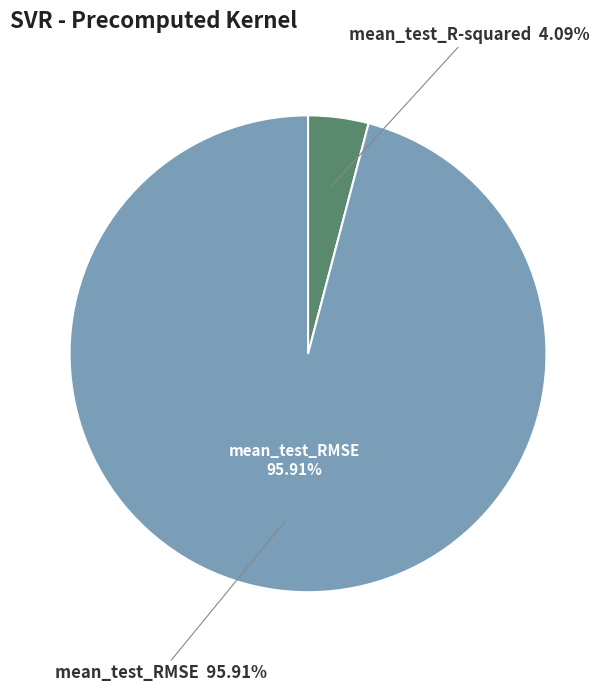

How many slices are in this pie chart?

2